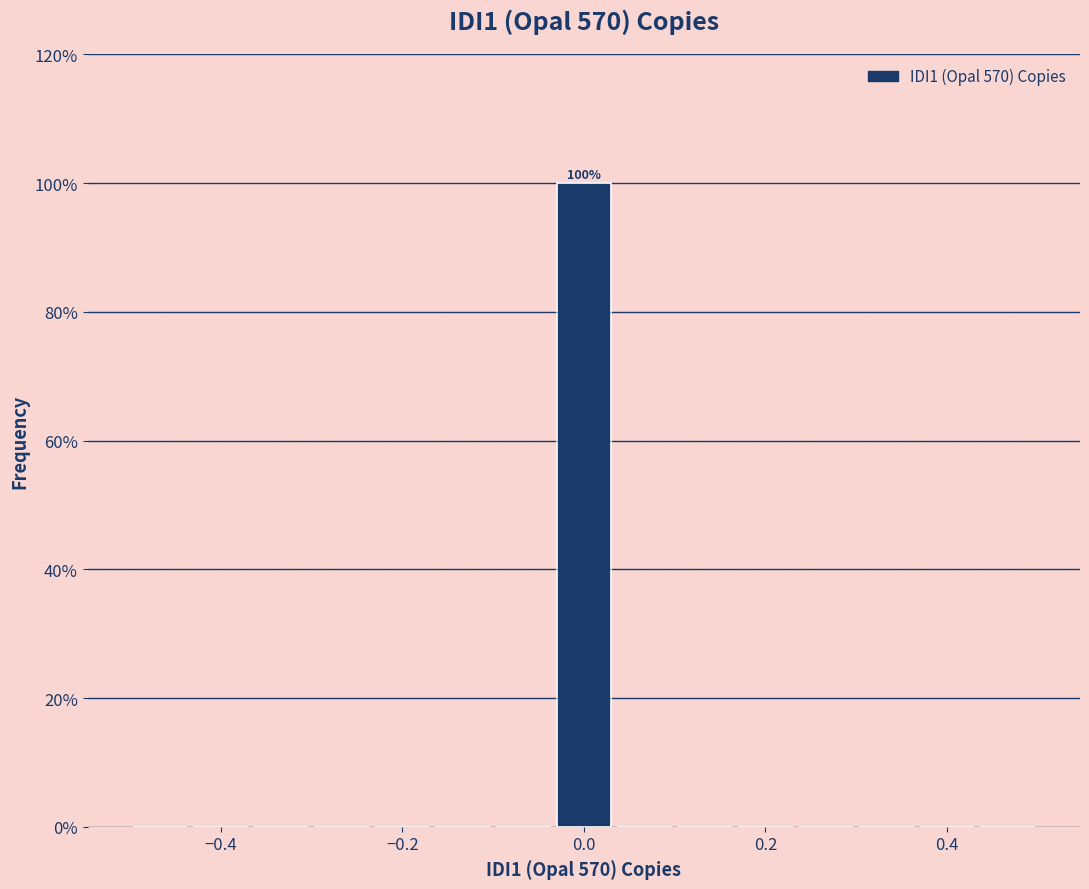

Around what value on the x-axis is the tallest bar? Give the approximate position of its centre, as read against the axis.

0.00